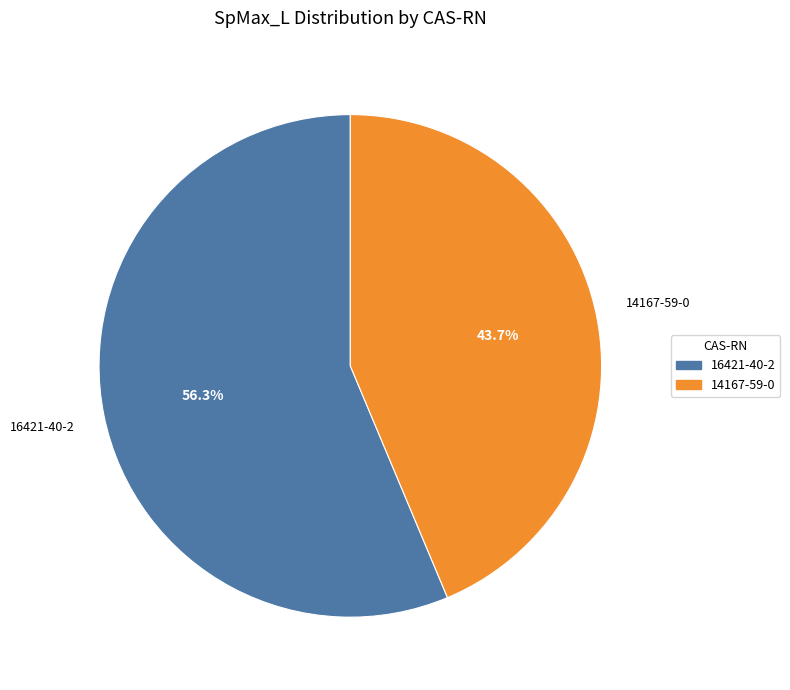

Does any single category account for the majority?

Yes